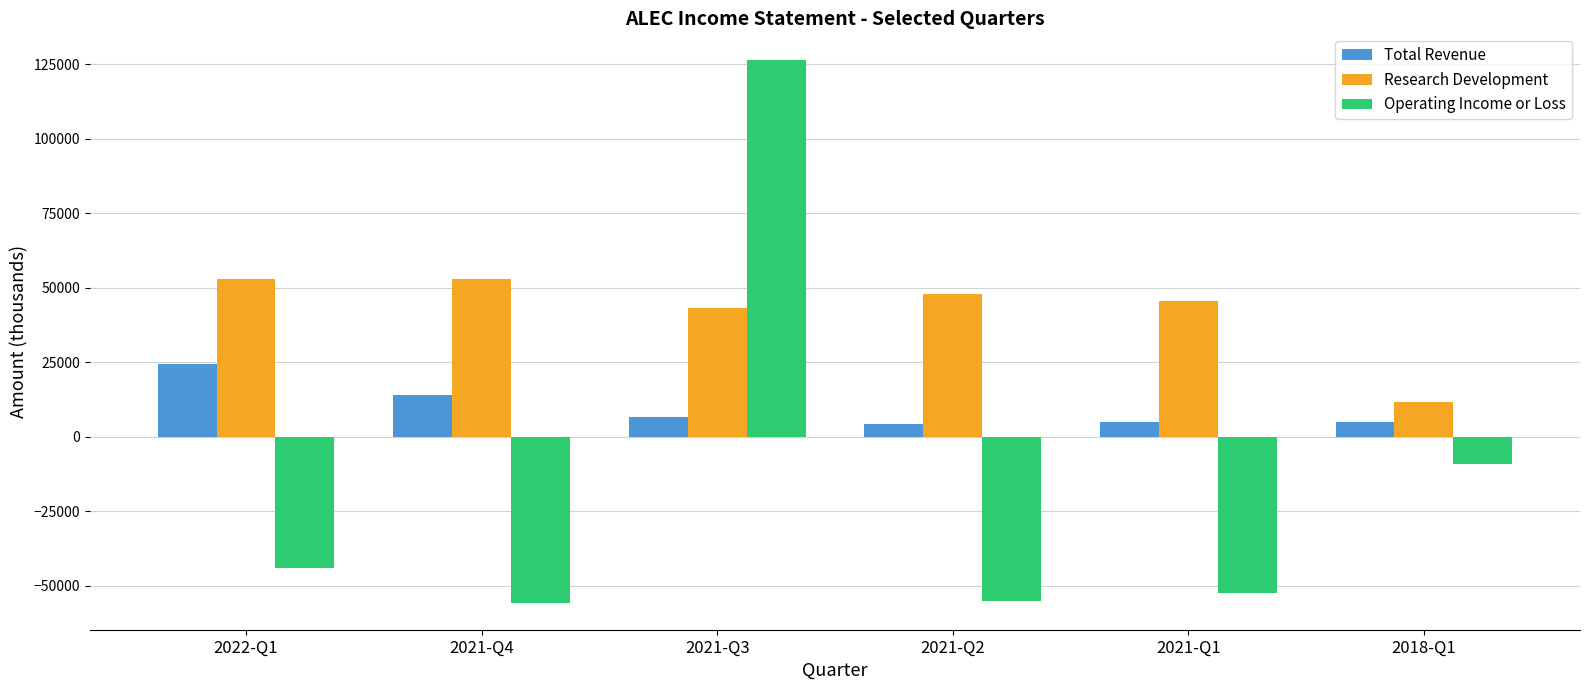

How many values in Operating Income or Loss are above zero?

1